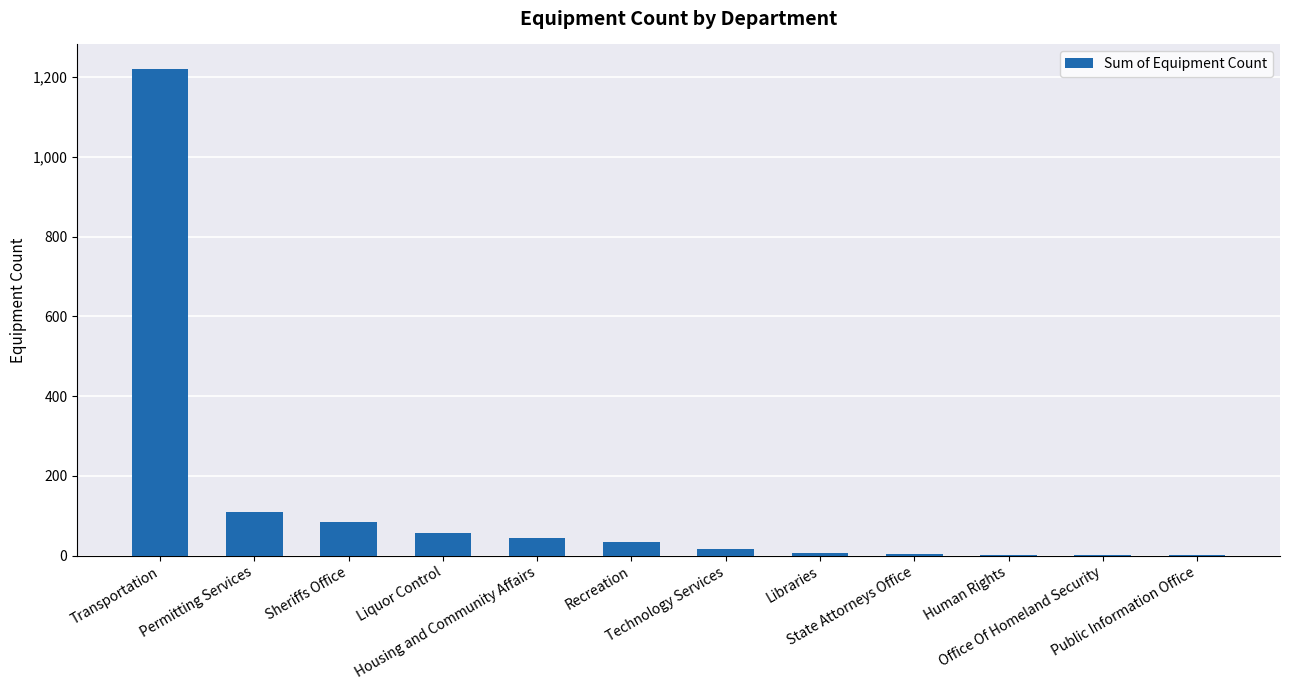

How many distinct data groups are displayed?

1